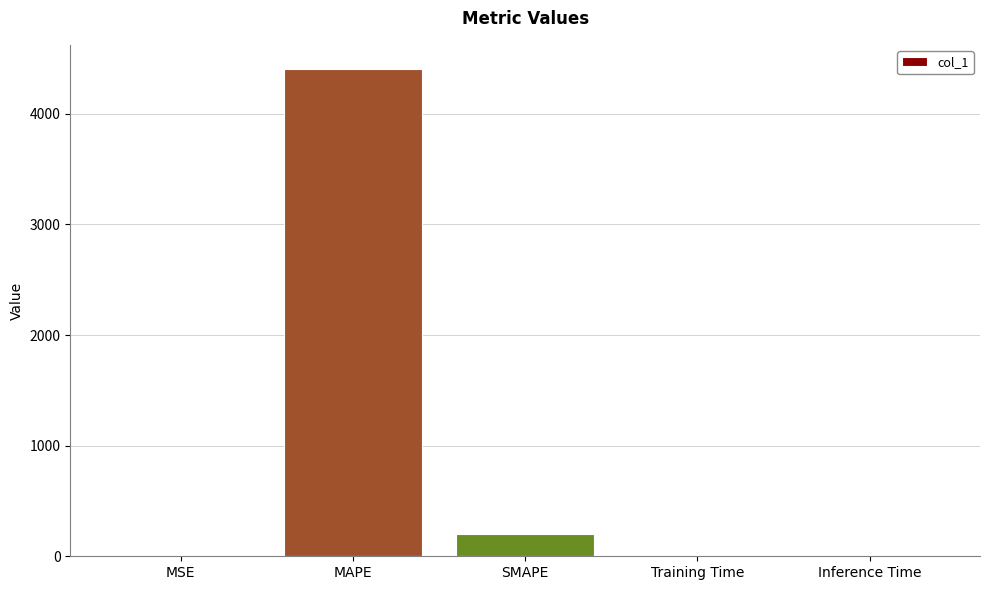

What is the average value?

920.8